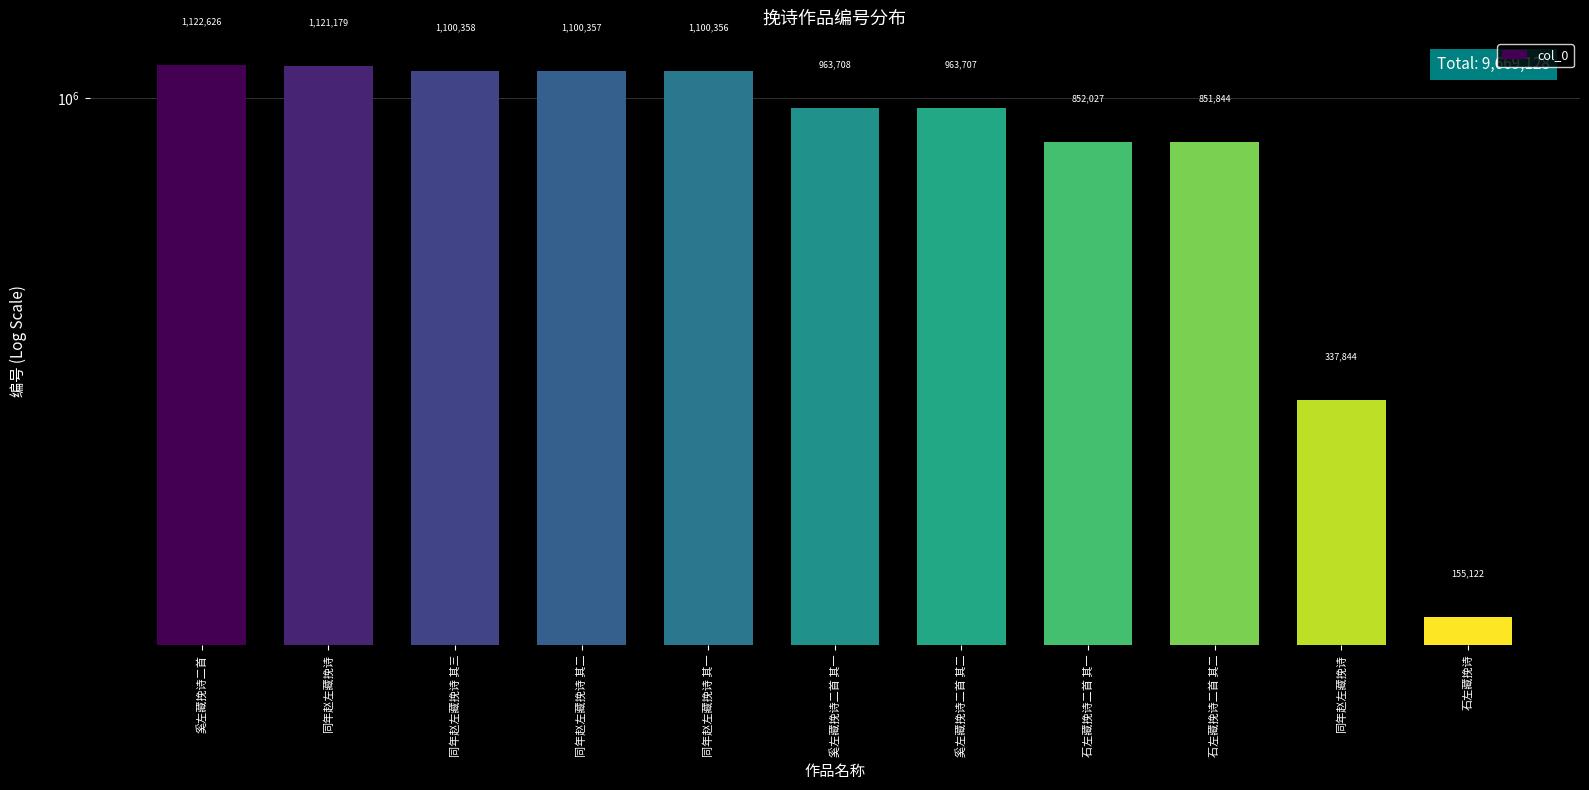

How many data points does each series have?

11